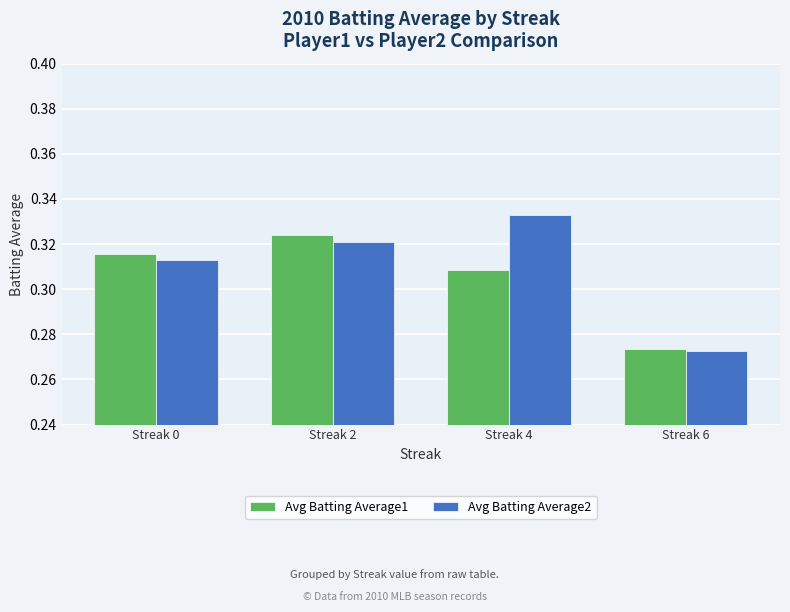

How many Avg Batting Average1 values are between 0 and 1?

4